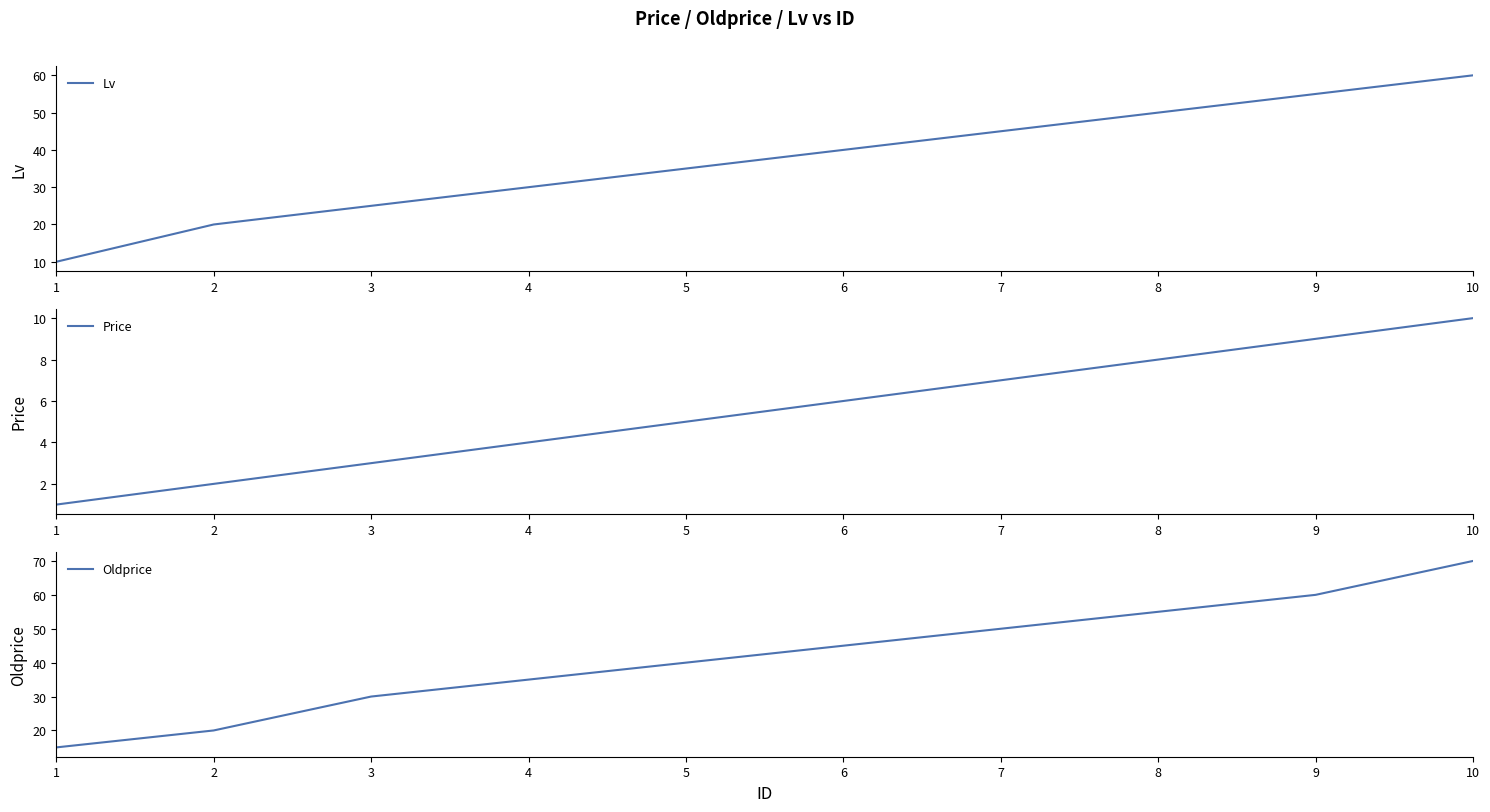

Reading left to right, transcribe all the data shown in this chart.

Lv: 1=10	2=20	3=25	4=30	5=35	6=40	7=45	8=50	9=55	10=60
Price: 1=1	2=2	3=3	4=4	5=5	6=6	7=7	8=8	9=9	10=10
Oldprice: 1=15	2=20	3=30	4=35	5=40	6=45	7=50	8=55	9=60	10=70